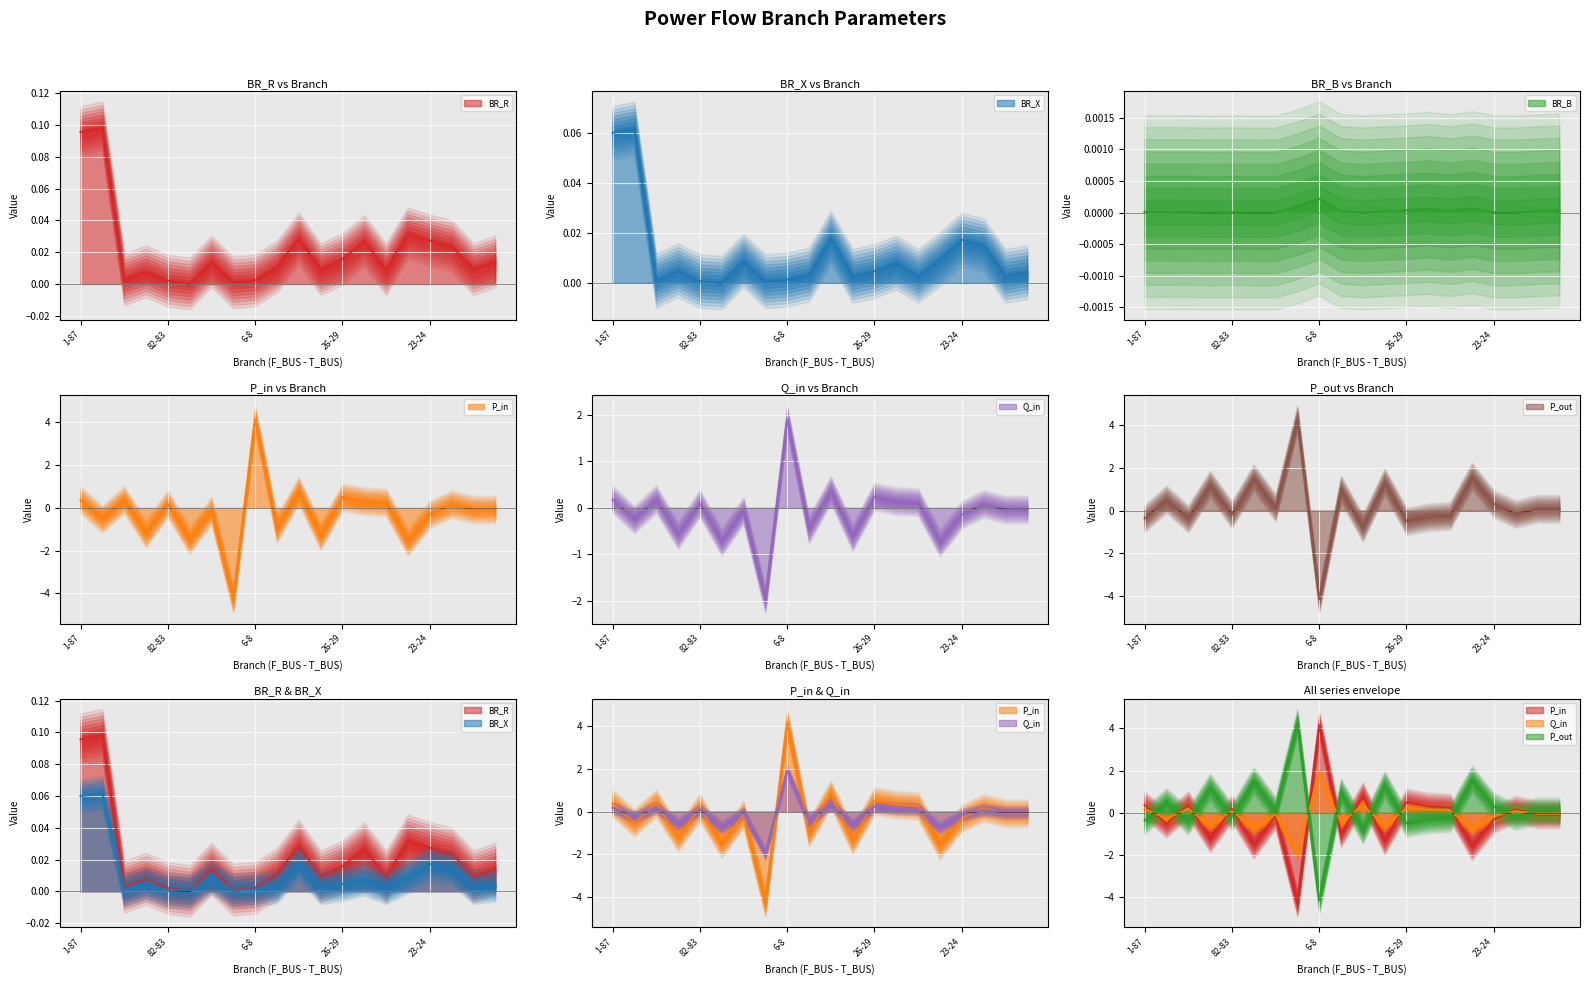

Is the value of BR_B at 26-29 greater than the value of BR_X at 86-27?

No